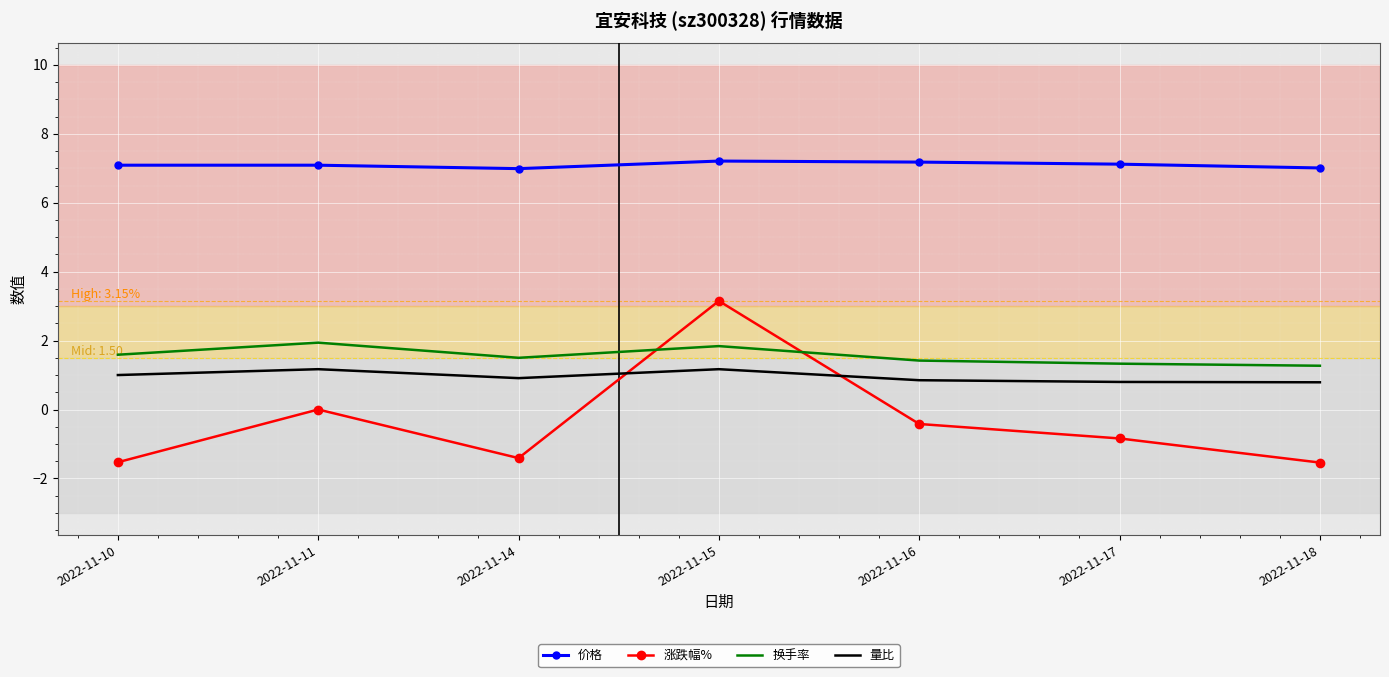

Is the value of 价格 at 2022-11-15 greater than the value of 涨跌幅% at 2022-11-10?

Yes